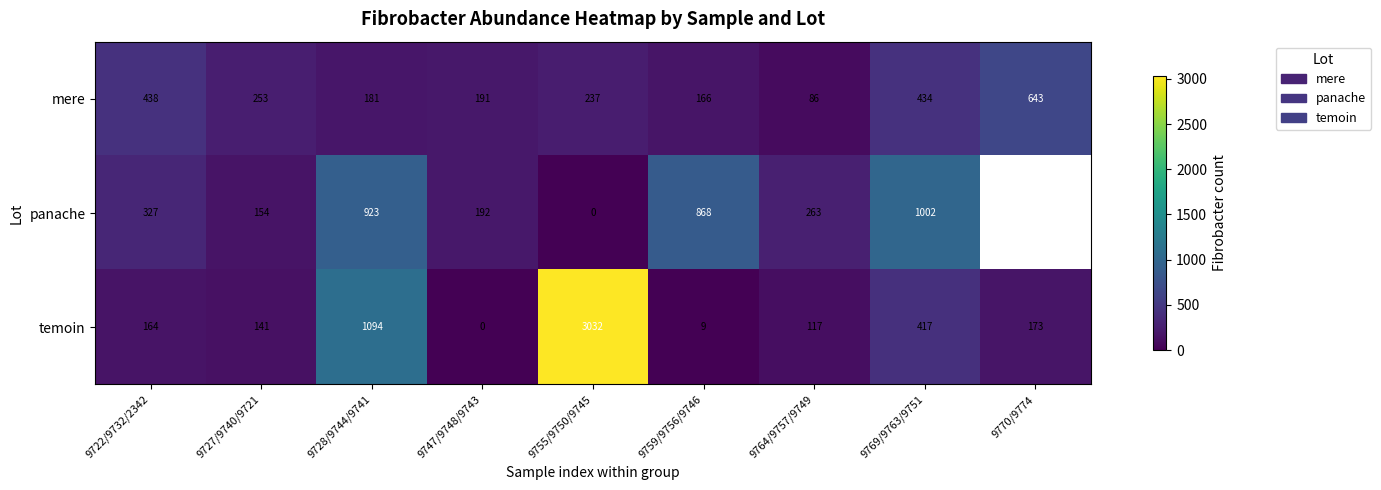

Between 9759/9756/9746 and 9769/9763/9751, which series saw the biggest shift?

temoin